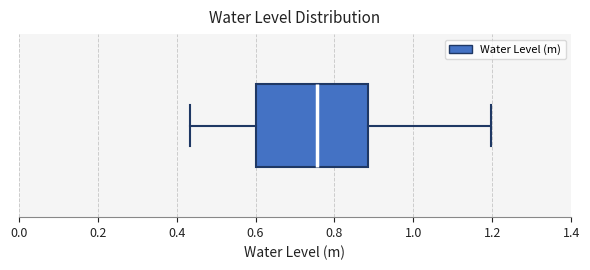

Where is the right edge of the box on the x-axis? The values are not printed on the chart, so give them approximately, as read against the axis.

0.88